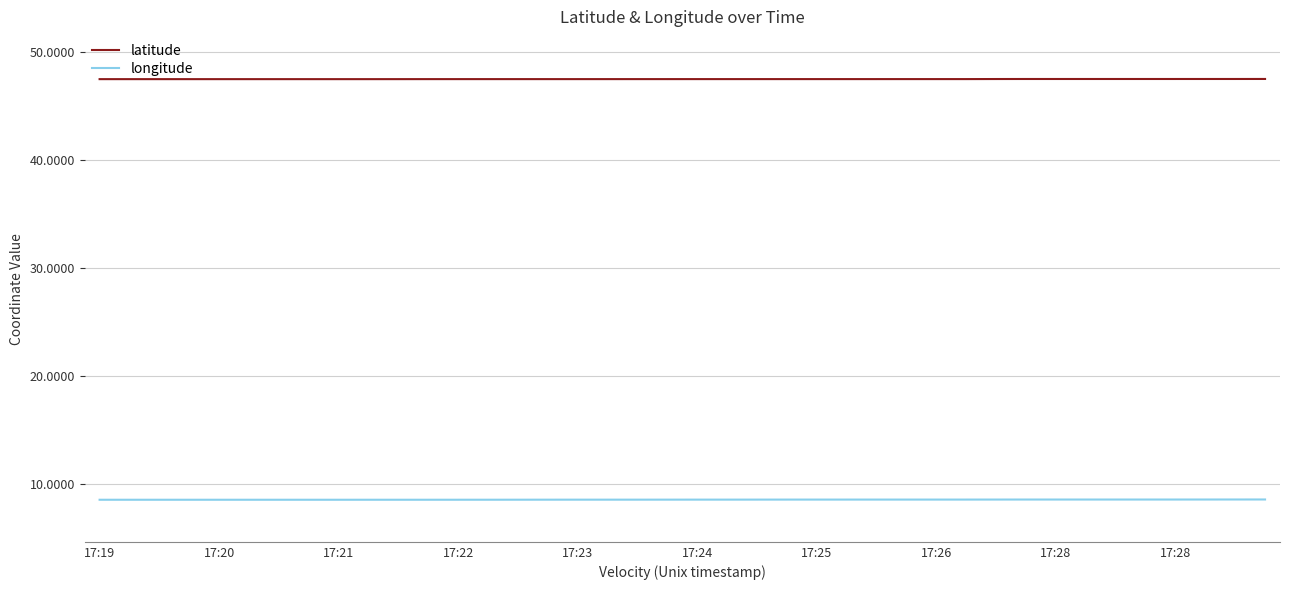

Rank the series by their average value, from lowest to highest.

longitude, latitude